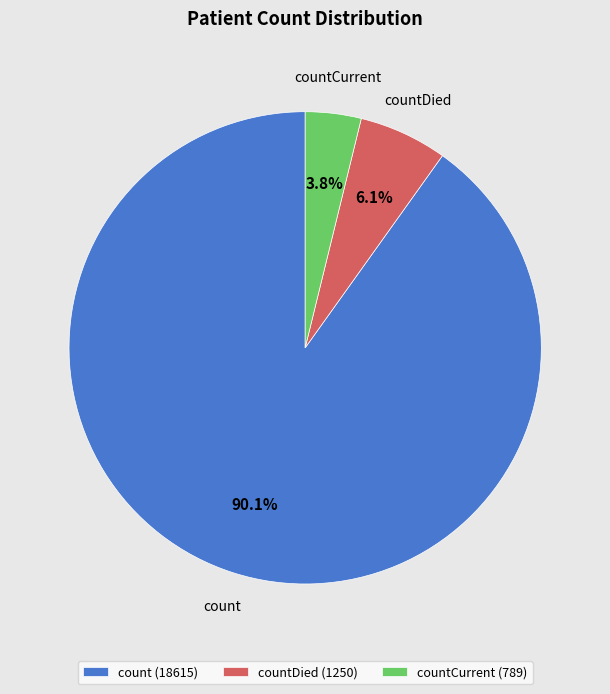

To the nearest percent, what is the difference between the largest and smallest slice percentages?

86%